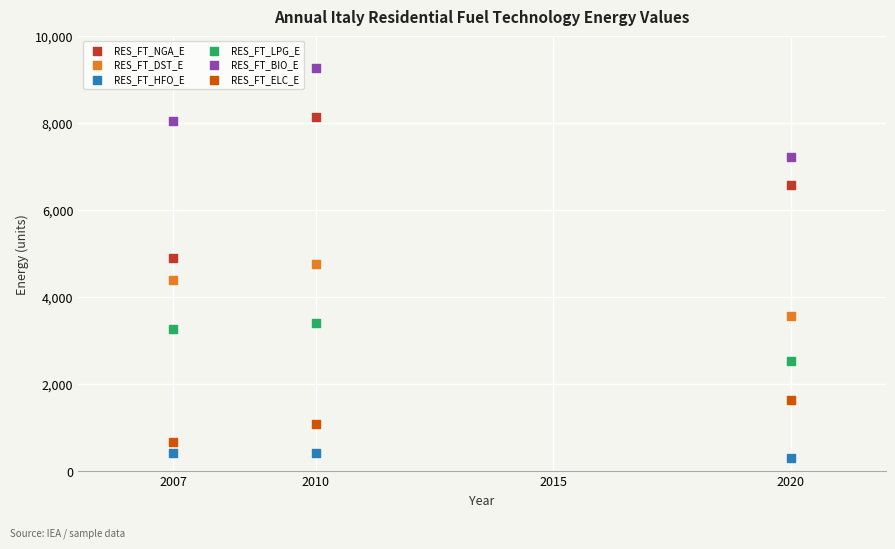

What are all the series names shown in the legend?

RES_FT_NGA_E, RES_FT_DST_E, RES_FT_HFO_E, RES_FT_LPG_E, RES_FT_BIO_E, RES_FT_ELC_E